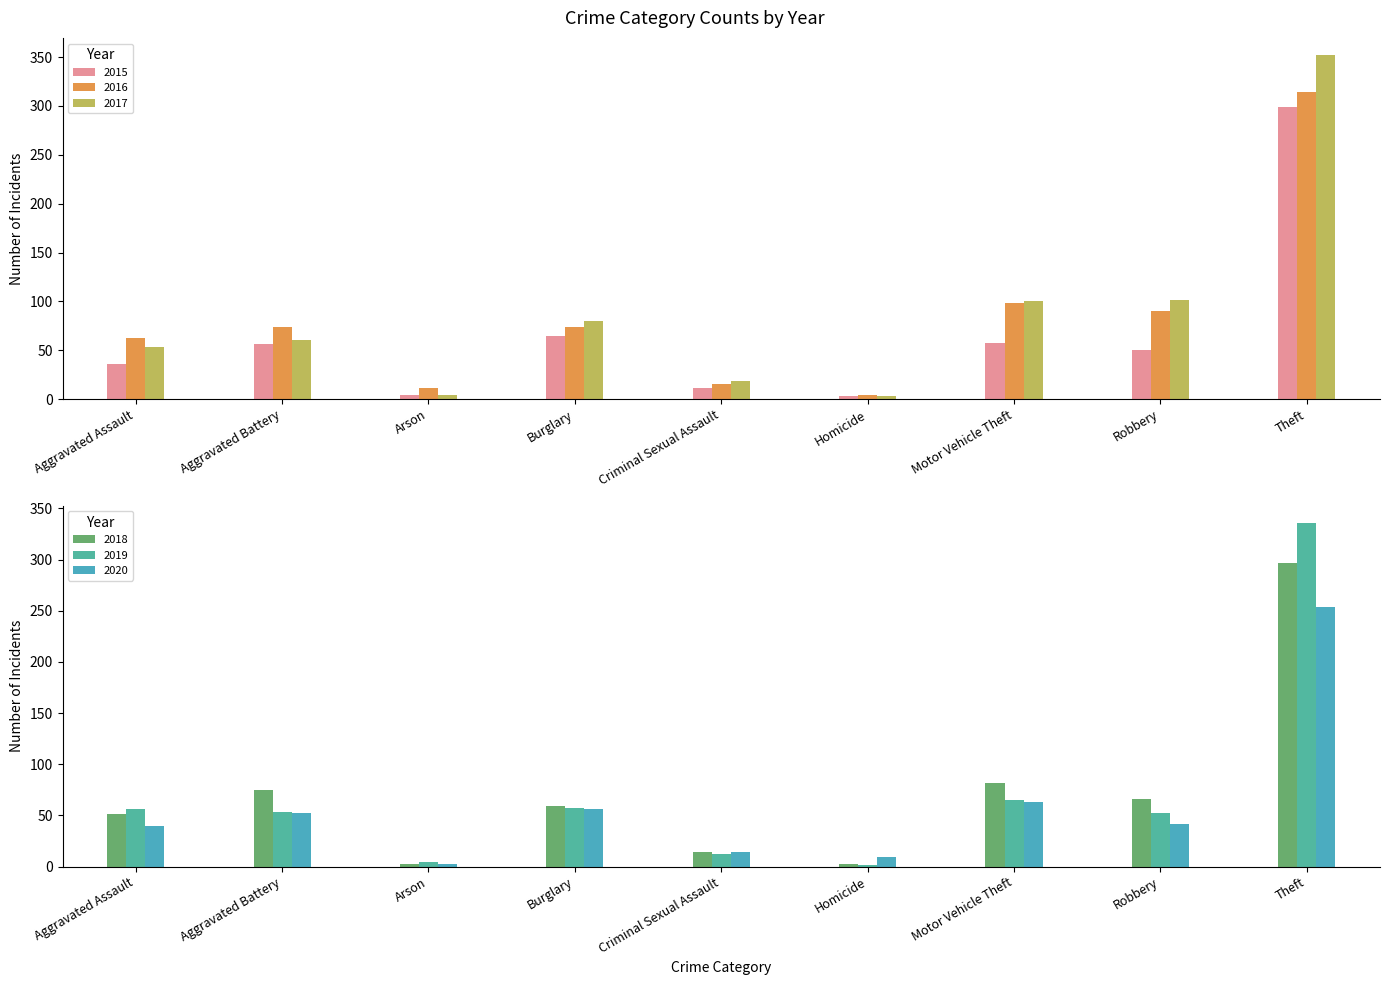

Where does the 2019 series first go above 53?

Aggravated Assault